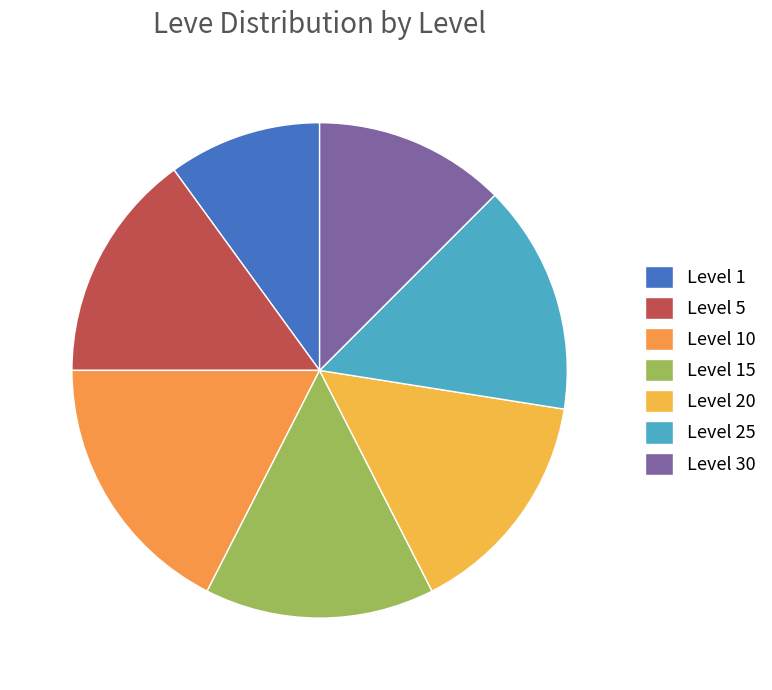

Is it true that Level 20 is 15% of the pie?

True